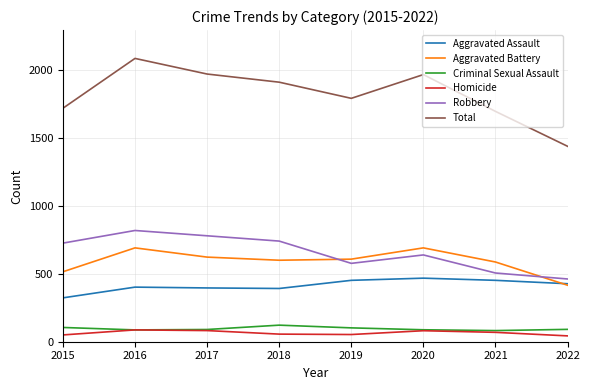

Which series has the widest spread of values?

Total